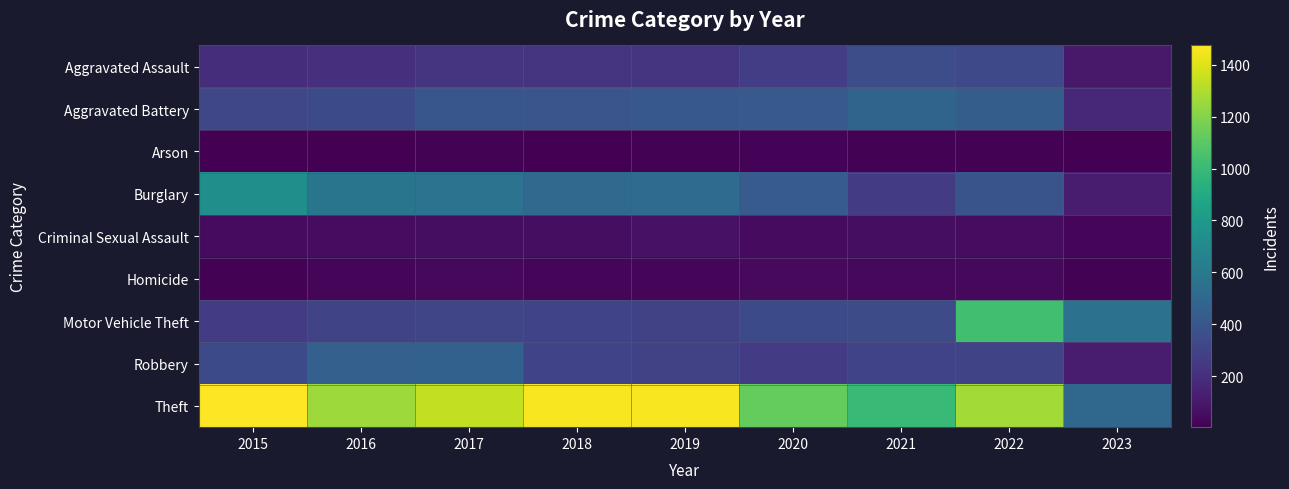

At how many categories does at least one series exceed 656?

8